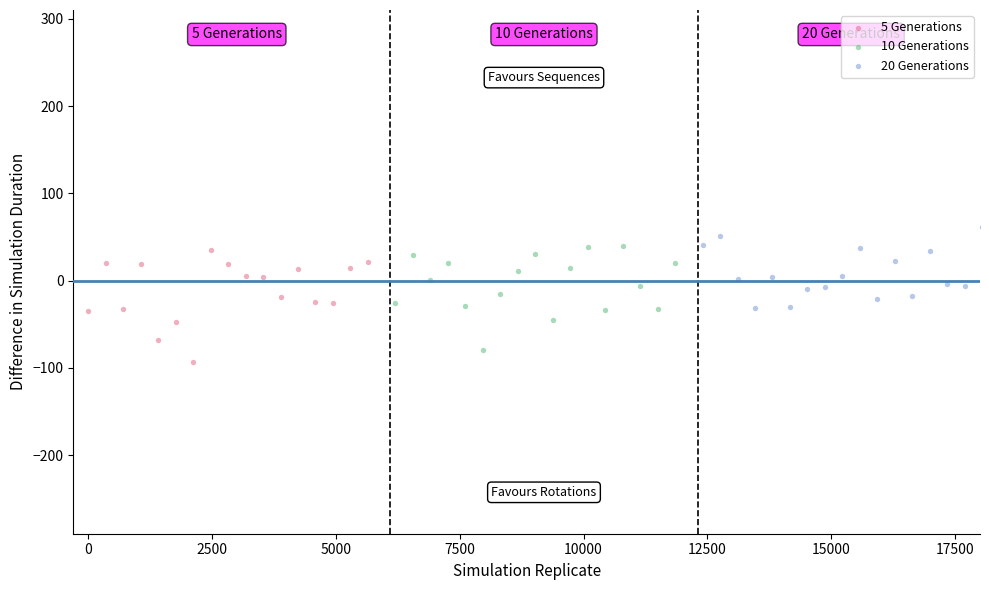

Which series has the widest spread of Y values?

5 Generations